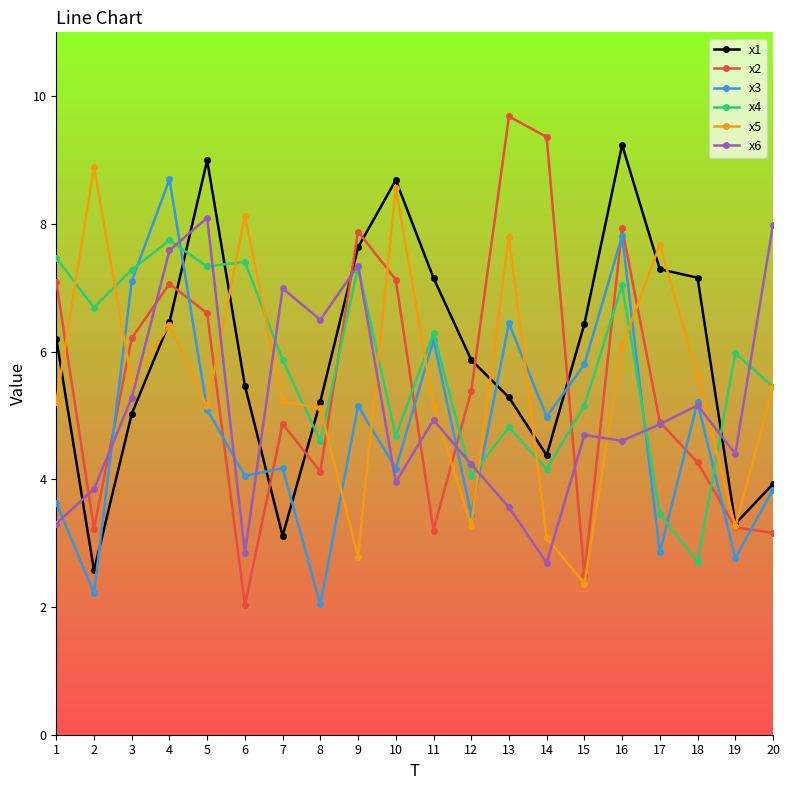

How many lines are shown in the chart?

6